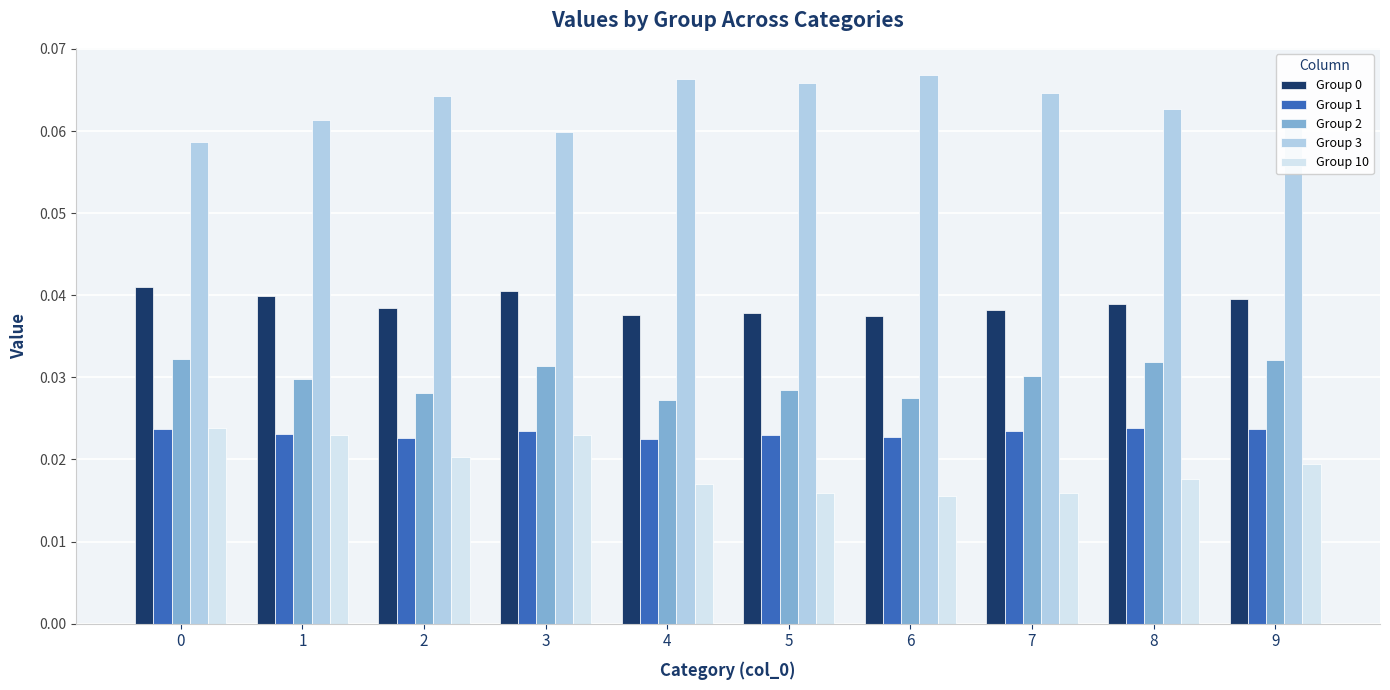

The value of Group 2 at 7 is 0.1. True or false?

False